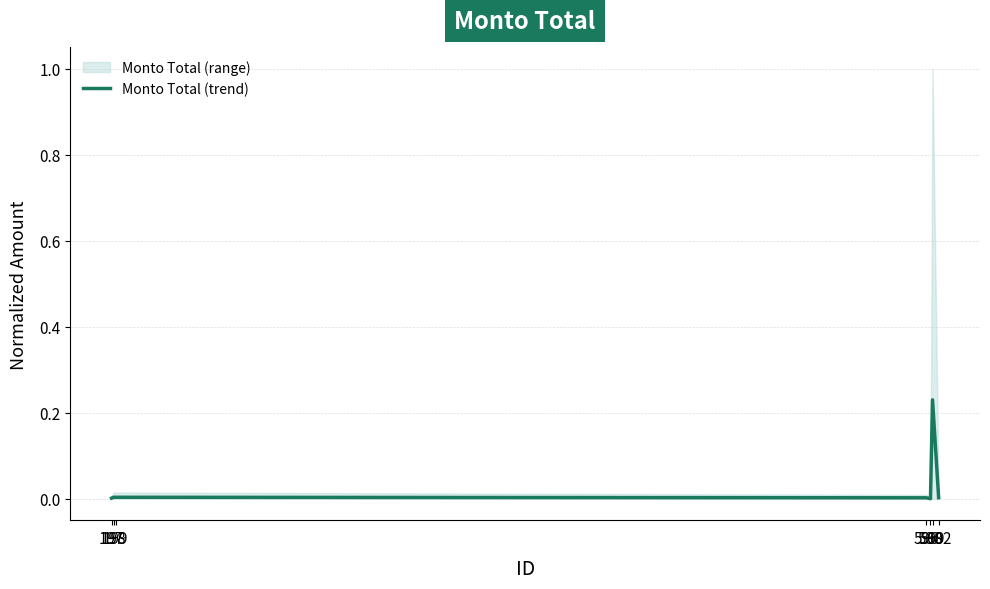

The value at 596 is 0.0. True or false?

True